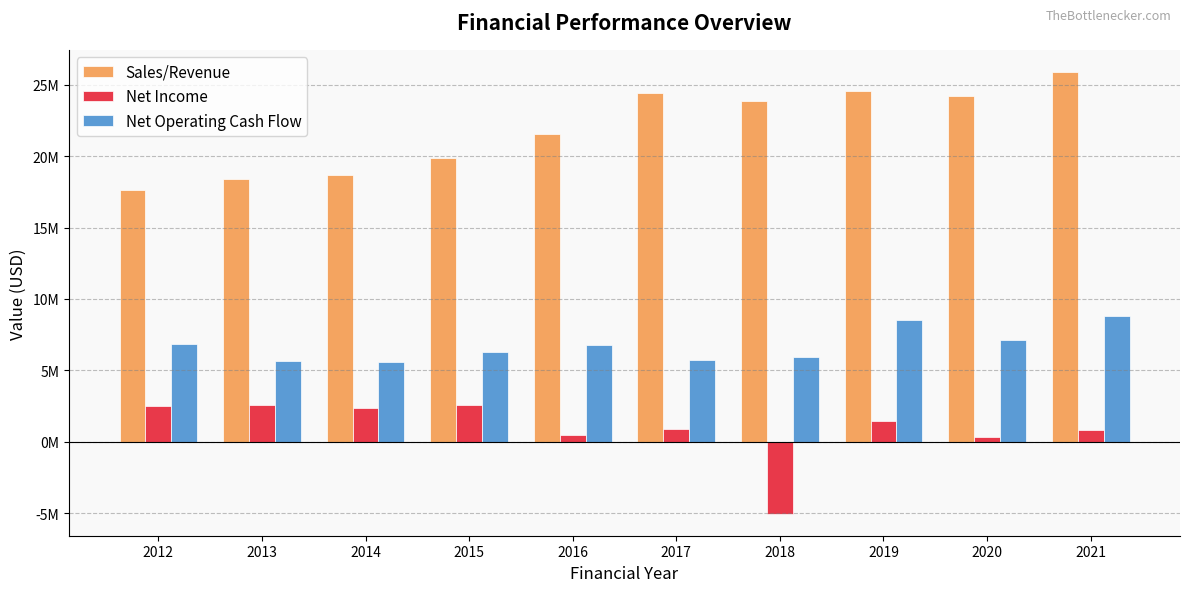

Which series changed the most between 2013 and 2019?

Sales/Revenue